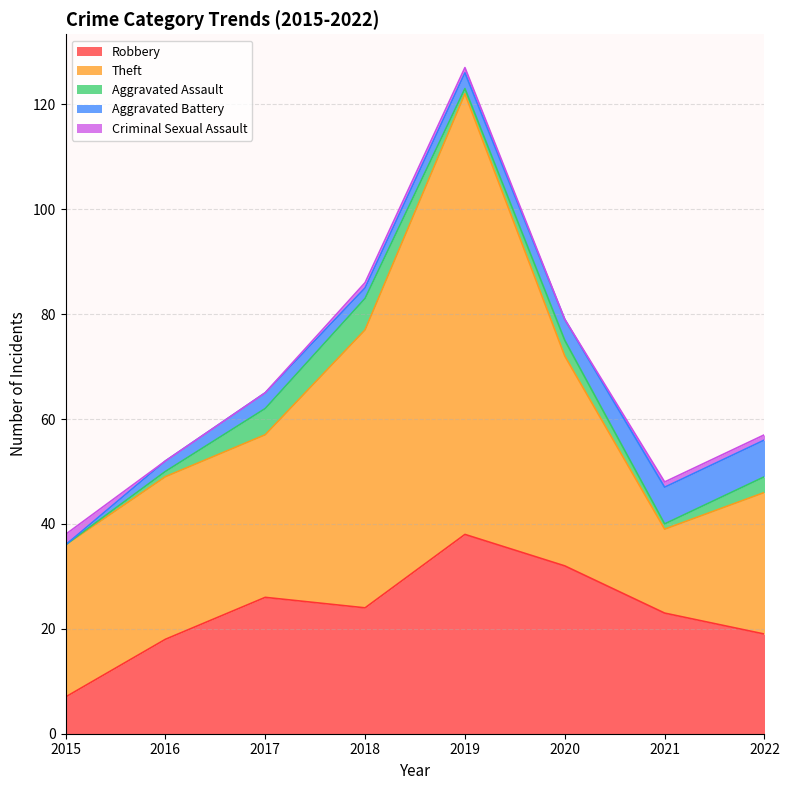

What is the difference between the second highest and second lowest values in the Aggravated Assault series?

4